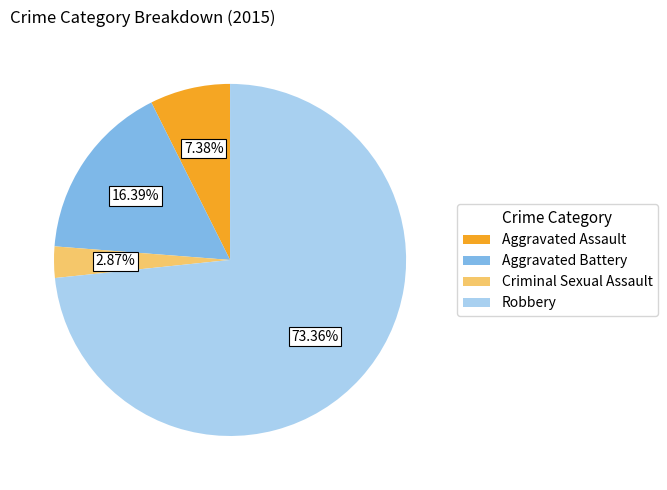

The Robbery slice represents 73% of the pie. True or false?

True